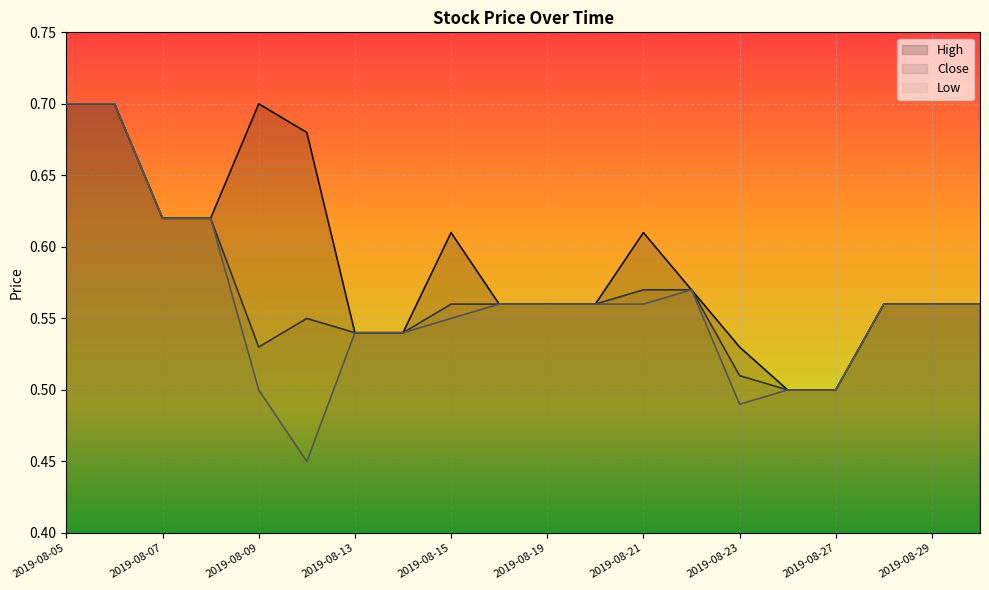

Which series has the largest total across all categories?

High